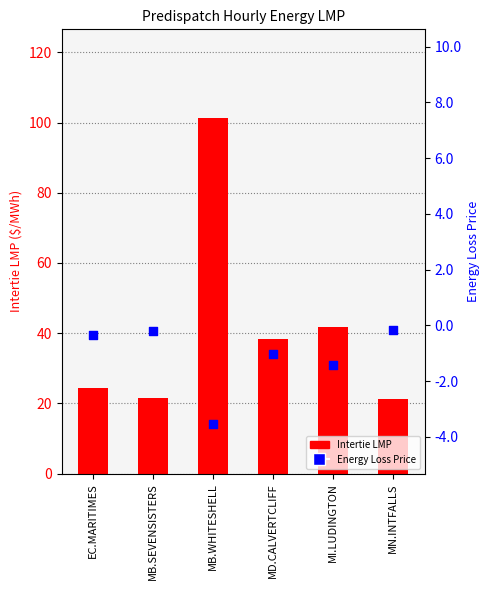

What are all the series names shown in the legend?

Intertie LMP, Energy Loss Price